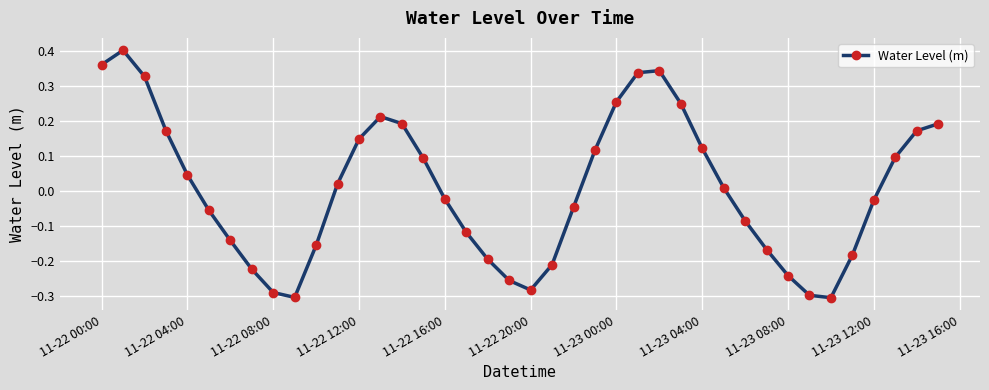

What is the difference between the maximum and minimum values?

0.7